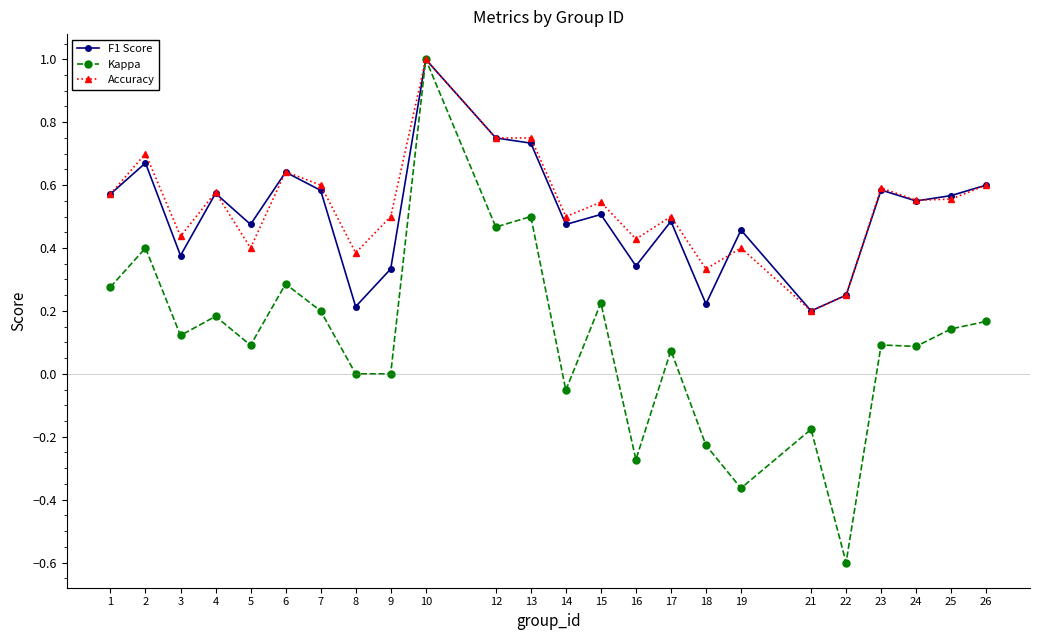

Where is the first local maximum for Accuracy?

2